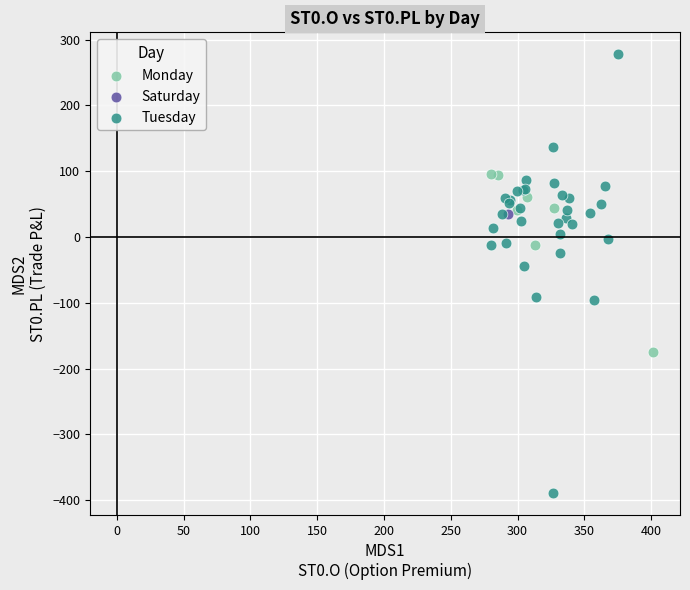

Which series contains the highest Y value?

Tuesday